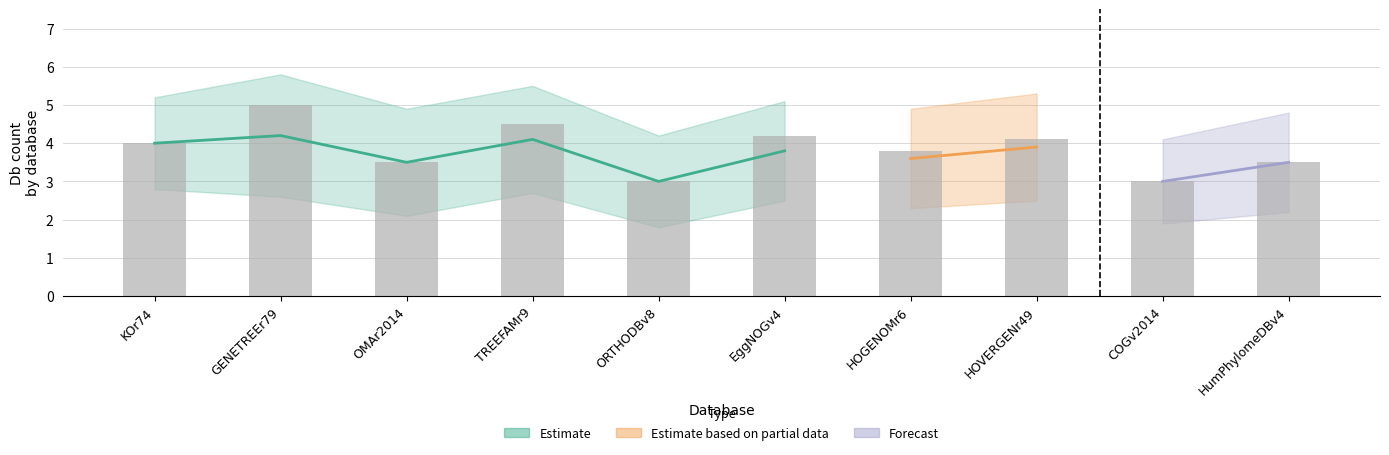

Reading left to right, list all the values displayed in this chart.

Db_count_mean: KOr74=4.0	GENETREEr79=4.2	OMAr2014=3.5	TREEFAMr9=4.1	ORTHODBv8=3.0	EggNOGv4=3.8	HOGENOMr6=3.6	HOVERGENr49=3.9	COGv2014=3.0	HumPhylomeDBv4=3.5
Db_count_upper: KOr74=5.2	GENETREEr79=5.8	OMAr2014=4.9	TREEFAMr9=5.5	ORTHODBv8=4.2	EggNOGv4=5.1	HOGENOMr6=4.9	HOVERGENr49=5.3	COGv2014=4.1	HumPhylomeDBv4=4.8
Db_count_lower: KOr74=2.8	GENETREEr79=2.6	OMAr2014=2.1	TREEFAMr9=2.7	ORTHODBv8=1.8	EggNOGv4=2.5	HOGENOMr6=2.3	HOVERGENr49=2.5	COGv2014=1.9	HumPhylomeDBv4=2.2
bar_values: KOr74=4.0	GENETREEr79=5.0	OMAr2014=3.5	TREEFAMr9=4.5	ORTHODBv8=3.0	EggNOGv4=4.2	HOGENOMr6=3.8	HOVERGENr49=4.1	COGv2014=3.0	HumPhylomeDBv4=3.5